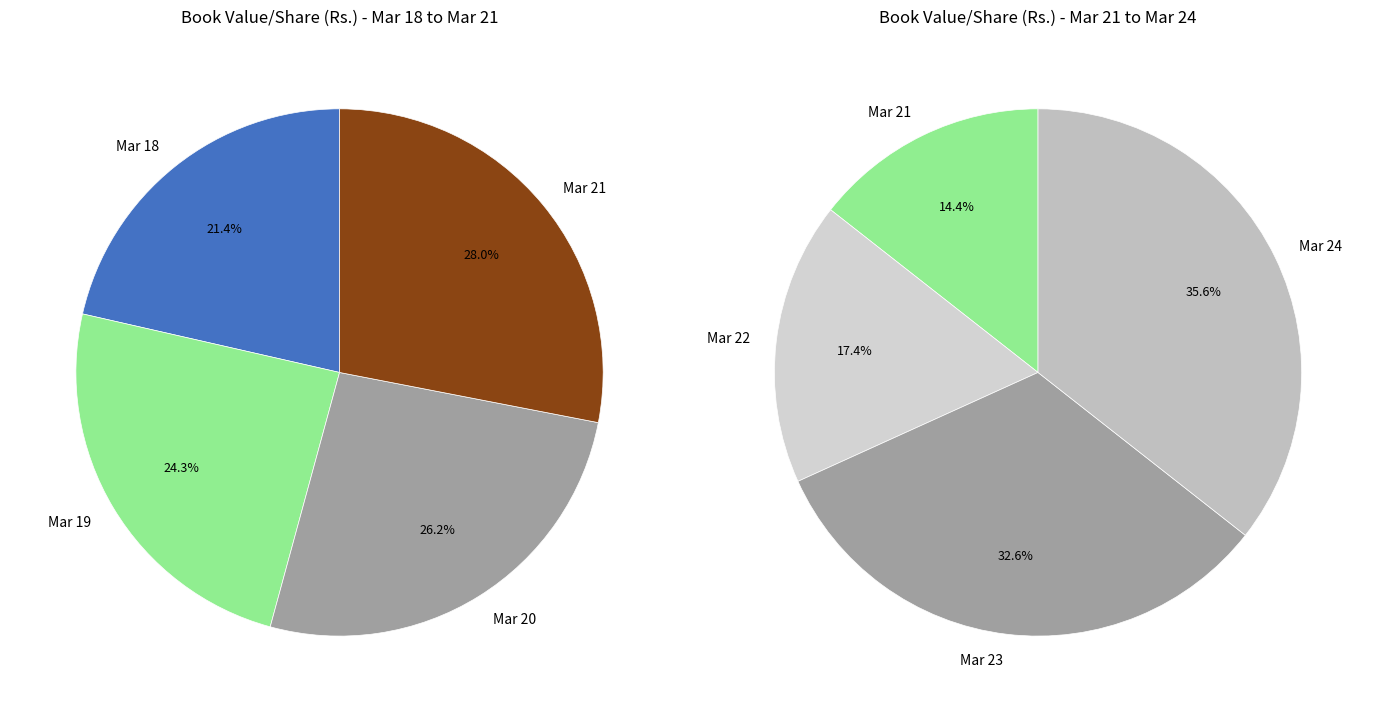

The Mar 21 slice represents 1% of the pie. True or false?

False